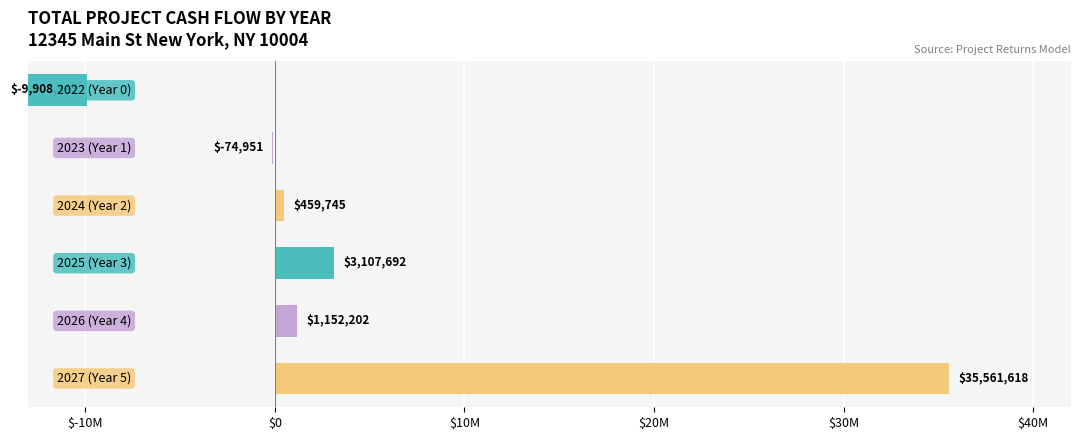

What is the difference between the maximum and minimum values?

45469962.4